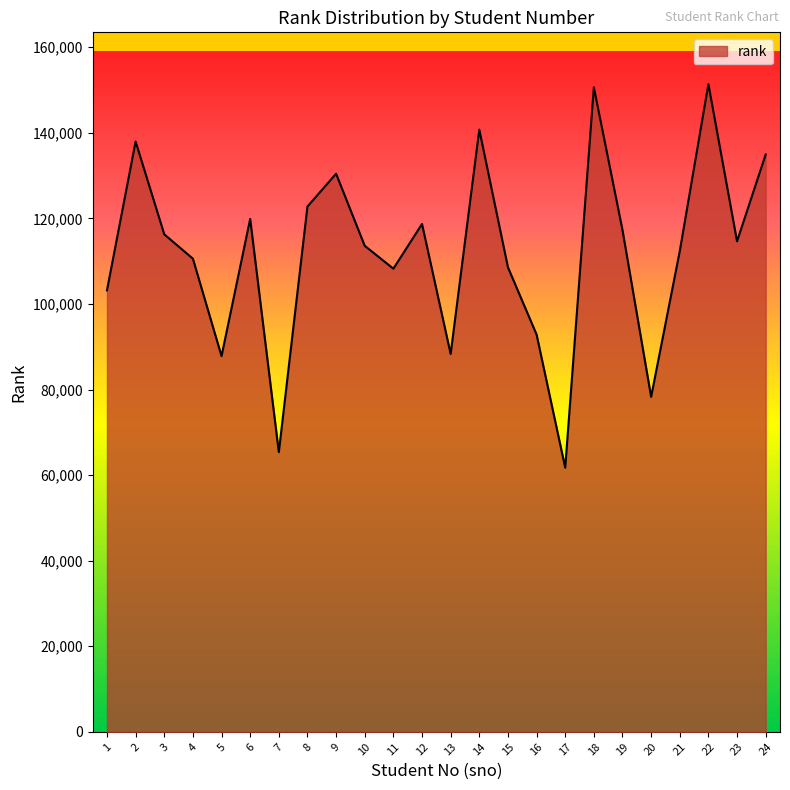

Read the value at 18.

150645